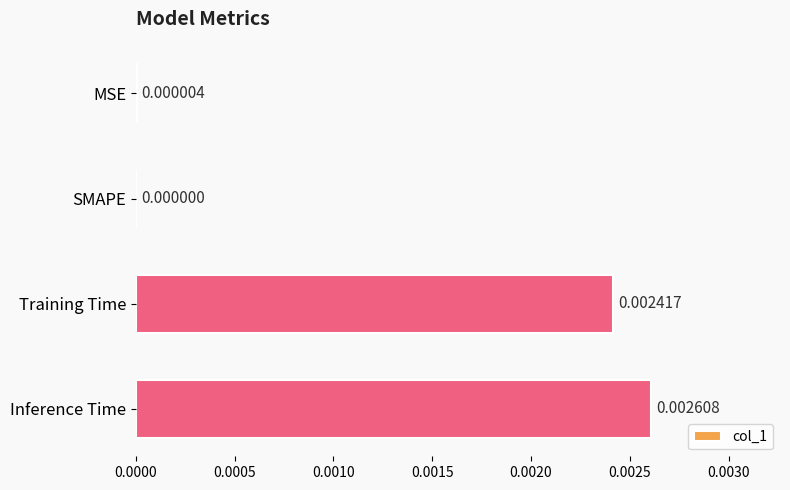

How many data points are above 0?

3